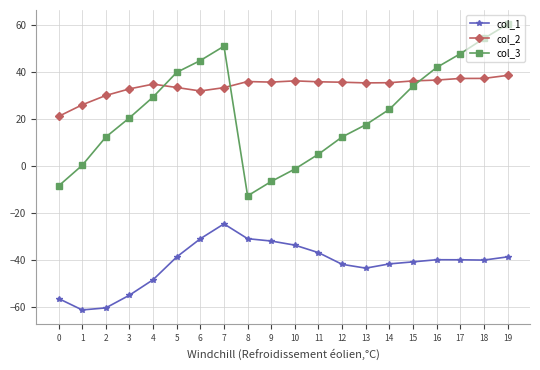

True or false: col_1 and col_3 cross at least once.

False